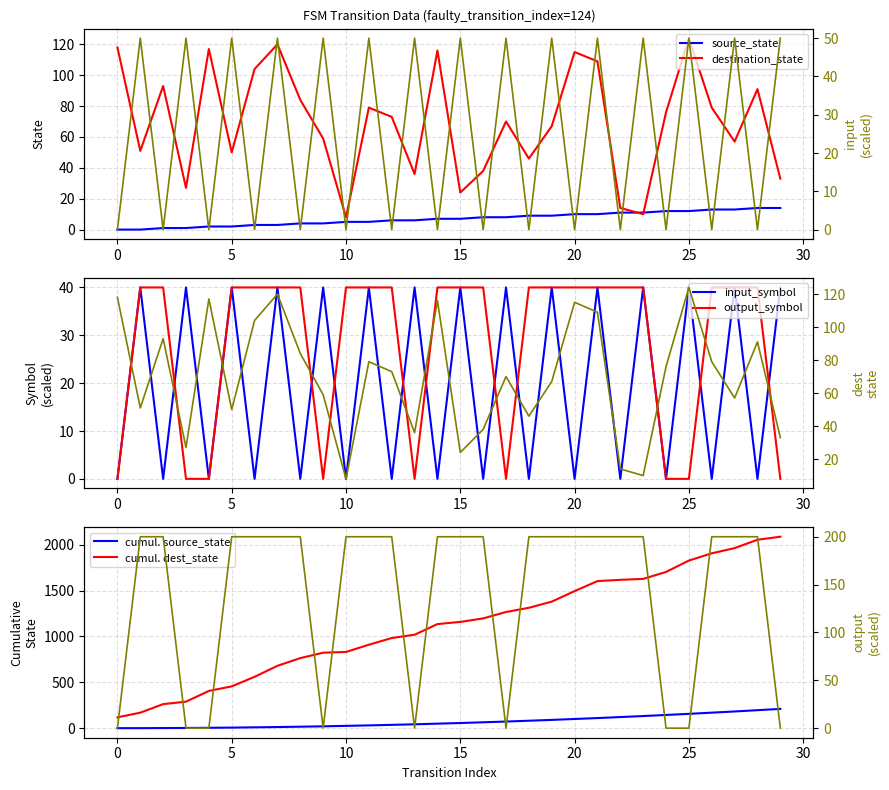

In input_symbol_numeric, how many points are higher than both neighbors (excluding endpoints)?

14